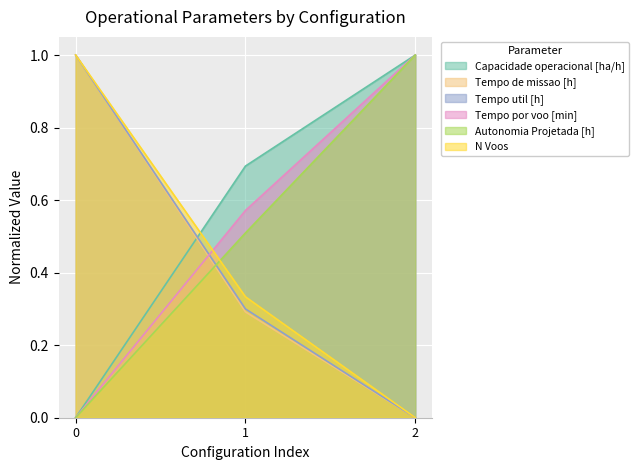

Reading right to left, extract all data points from this chart.

Capacidade operacional [ha/h]: 1.0	0.7	0.0
Tempo de missao [h]: 0.0	0.3	1.0
Tempo util [h]: 0.0	0.3	1.0
Tempo por voo [min]: 1.0	0.6	0.0
Autonomia Projetada [h]: 1.0	0.5	0.0
N Voos: 0.0	0.3	1.0